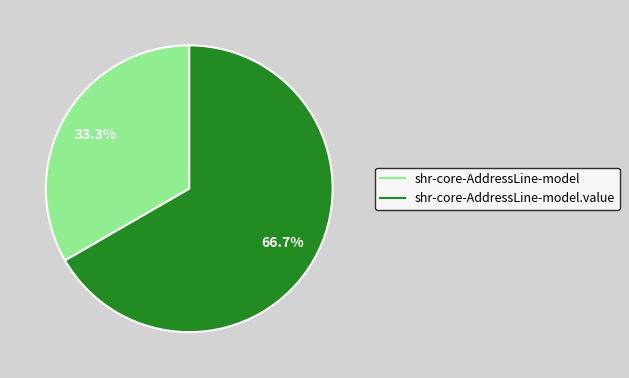

Is there any slice that represents more than half of the pie?

Yes